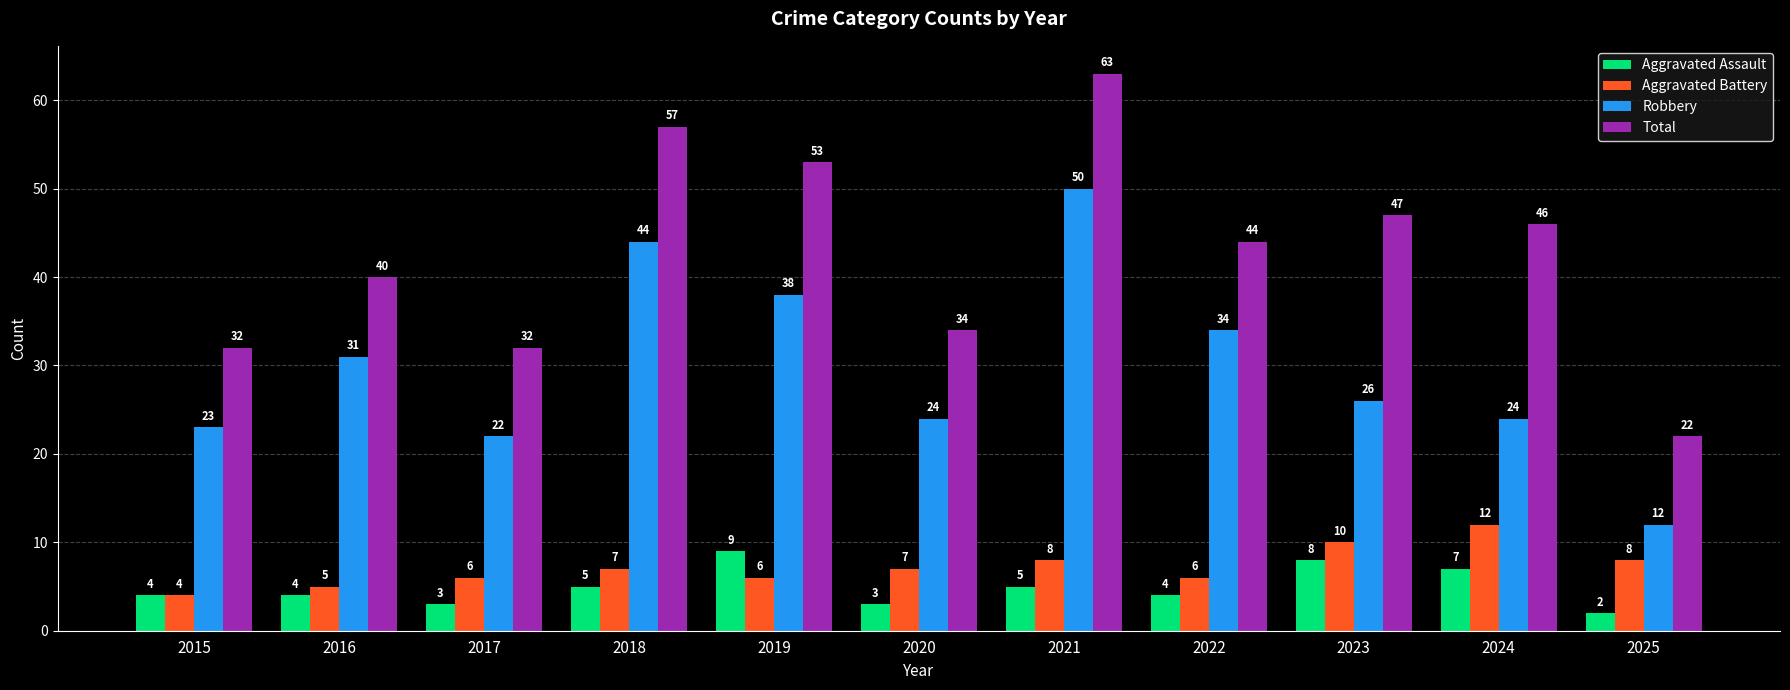

Rank the series at 2024 from highest to lowest value.

Total, Robbery, Aggravated Battery, Aggravated Assault